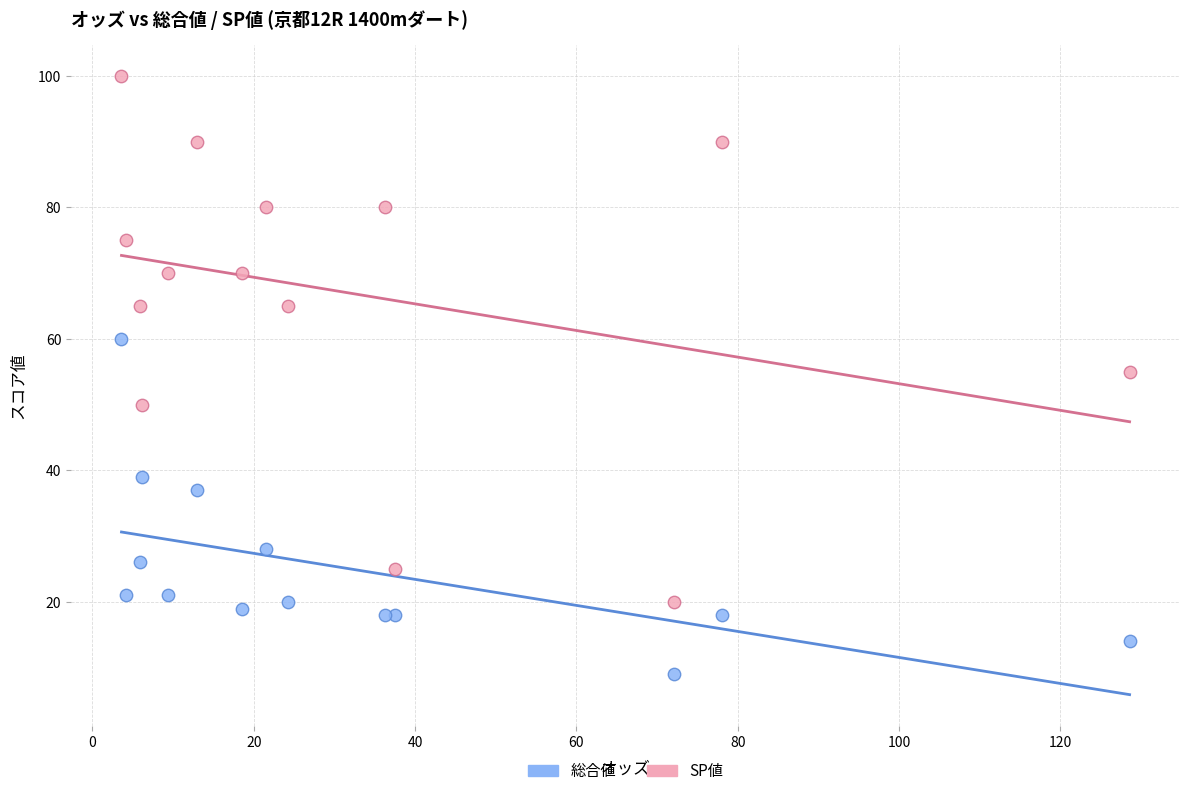

Which series has the largest Y range (max minus min)?

SP値